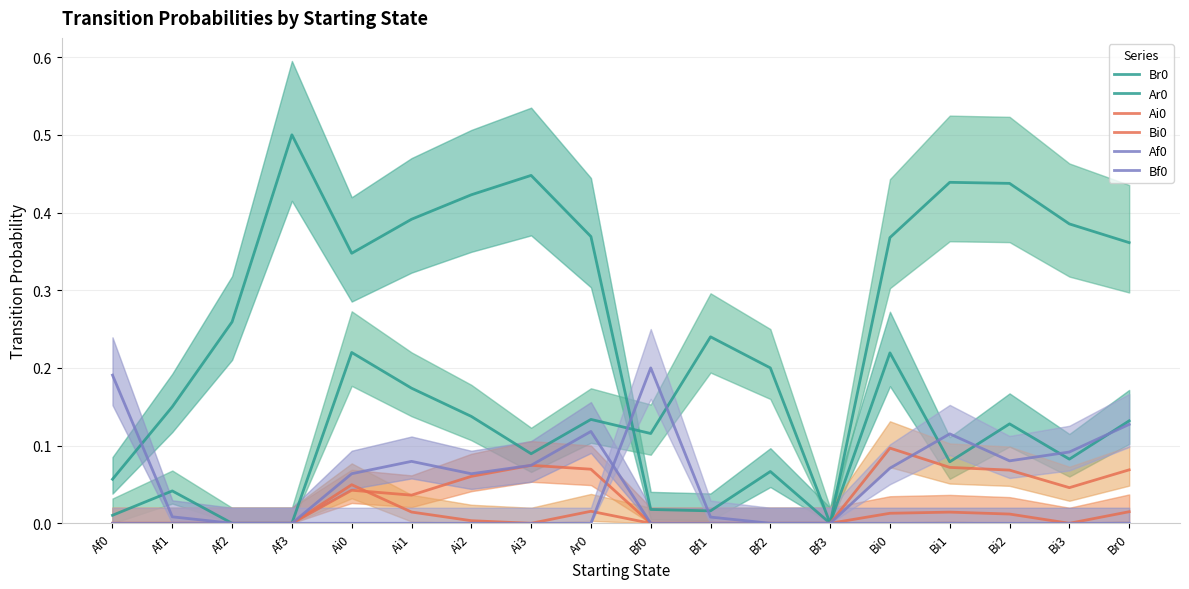

At which category does Ar0 reach its first local peak?

Af1